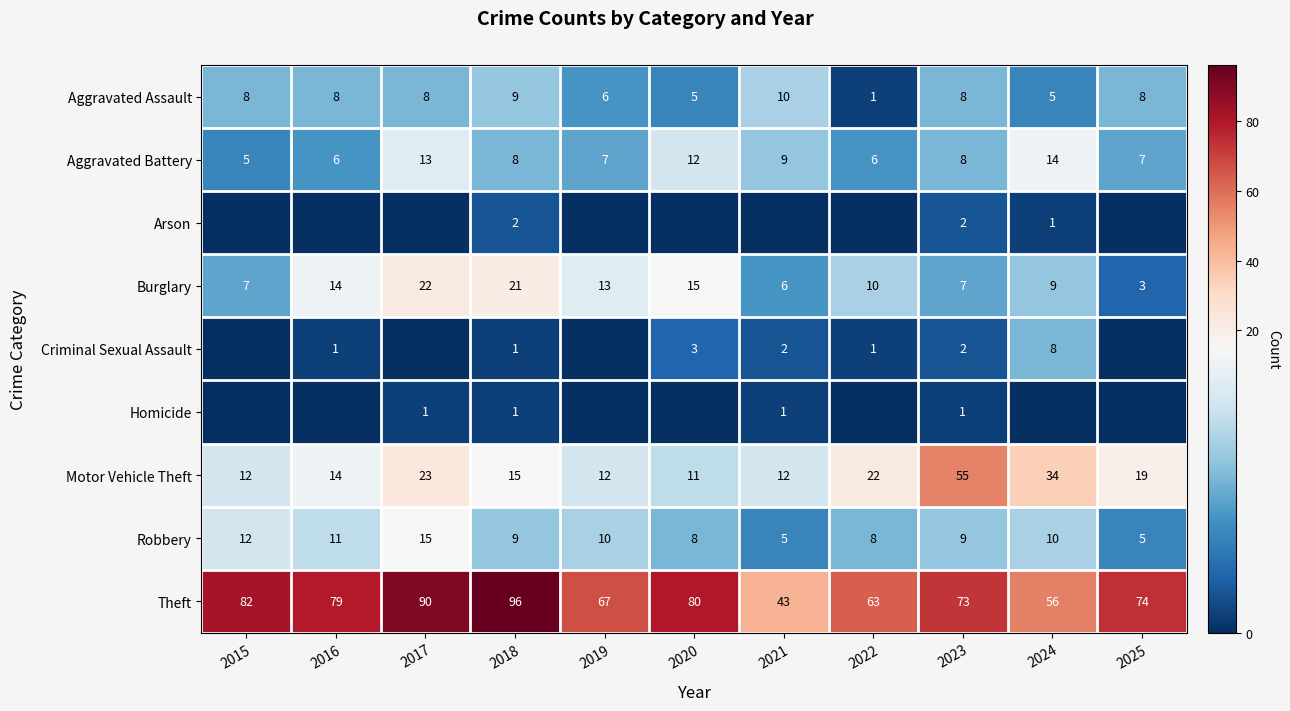

What value does the Aggravated Battery series have at 2022?

6